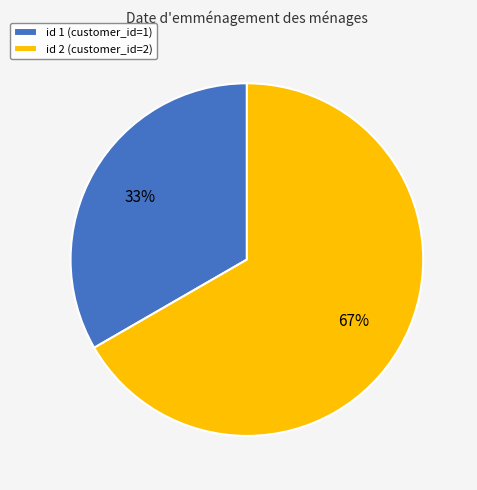

True or false: id 2 (customer_id=2) accounts for 57% of the total.

False